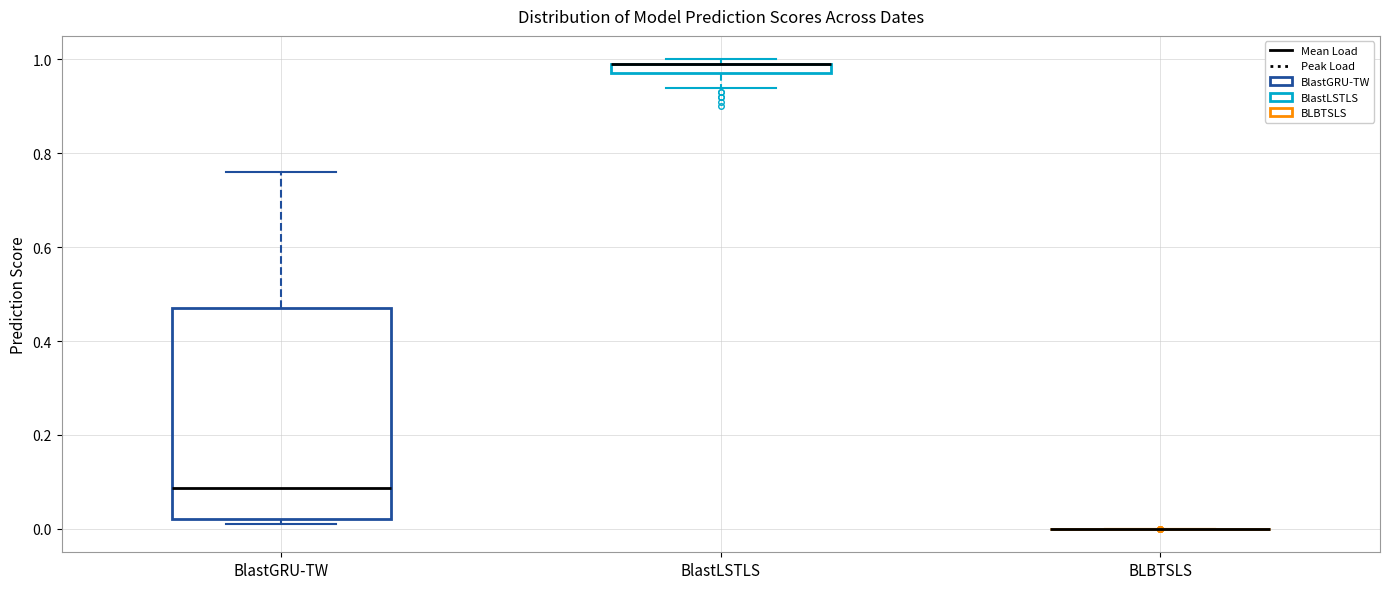

Which box is the tallest, from its lower edge to its upper edge?

BlastGRU-TW